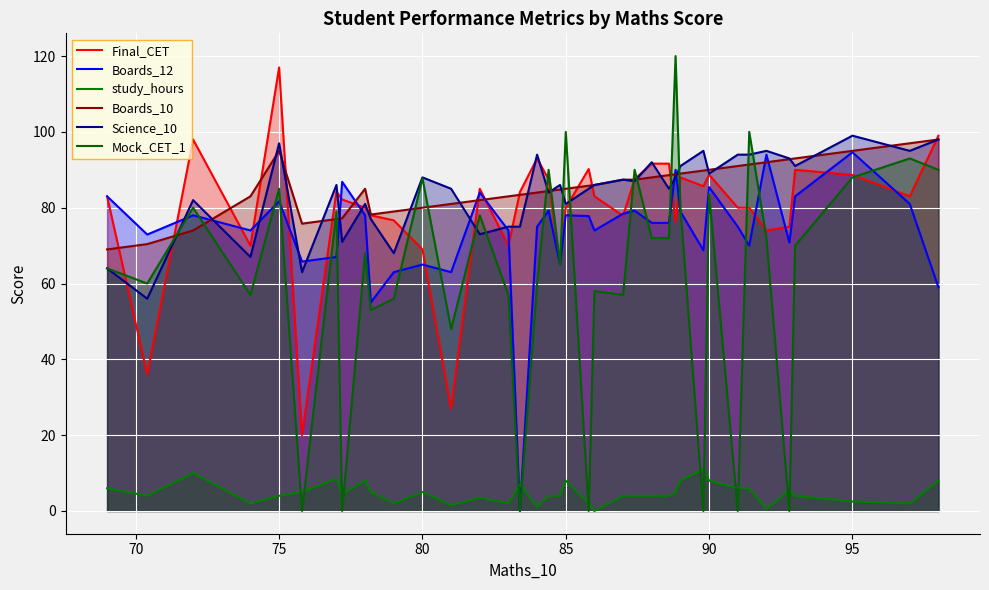

Does the chart display data point markers on the line(s)?

No